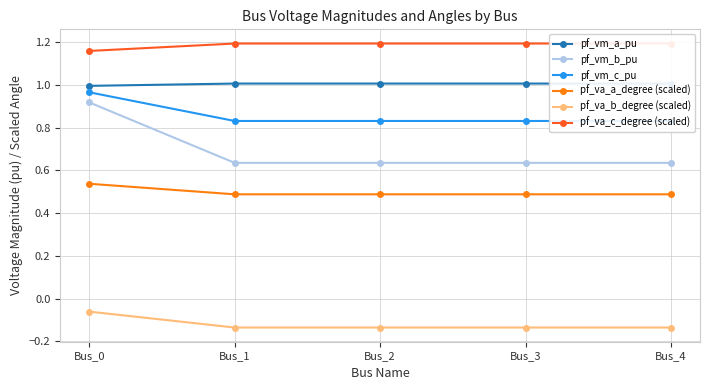

At which category is the sum across all series the highest?

Bus_0